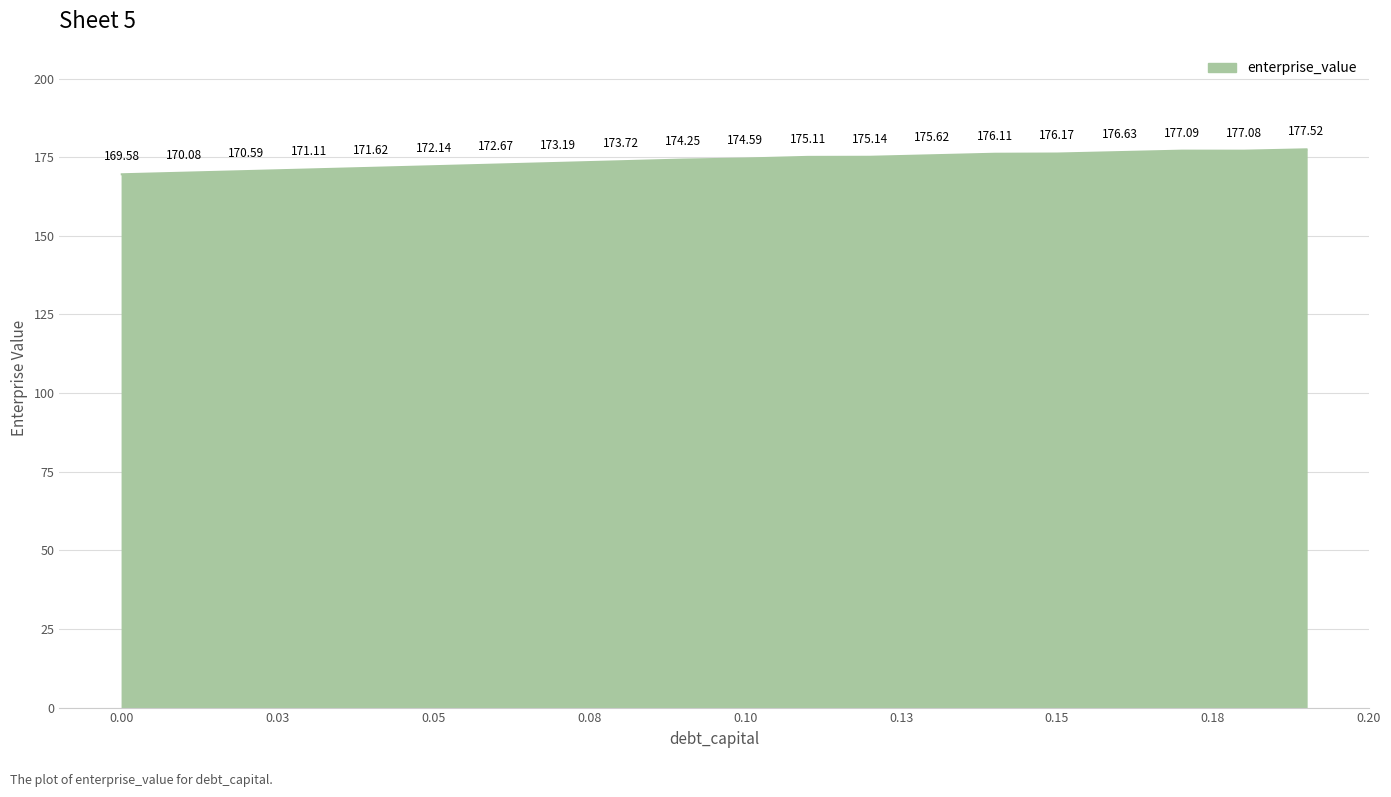

How many series are shown in this chart?

1